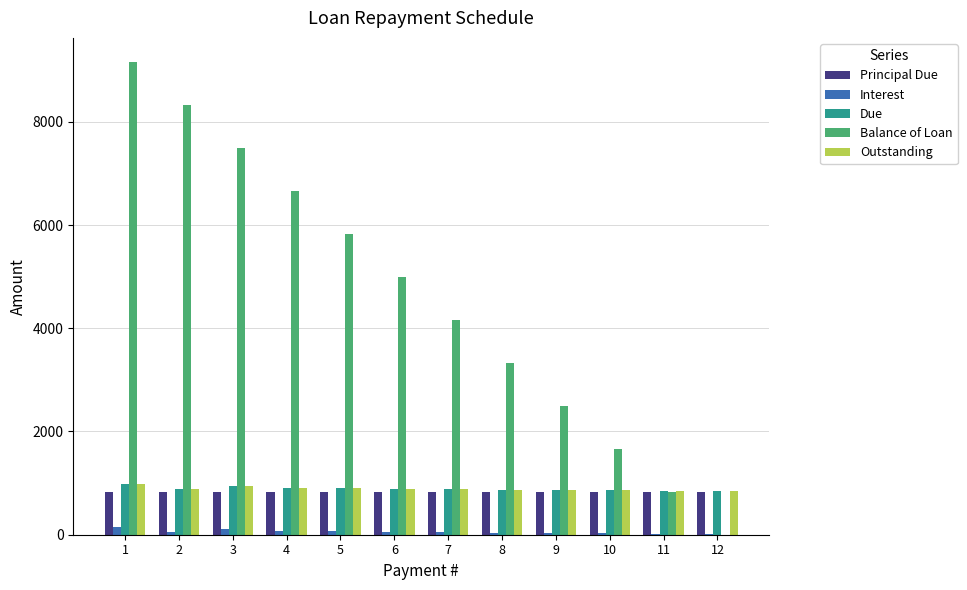

The Balance of Loan series shows 9803.2 at 3. True or false?

False